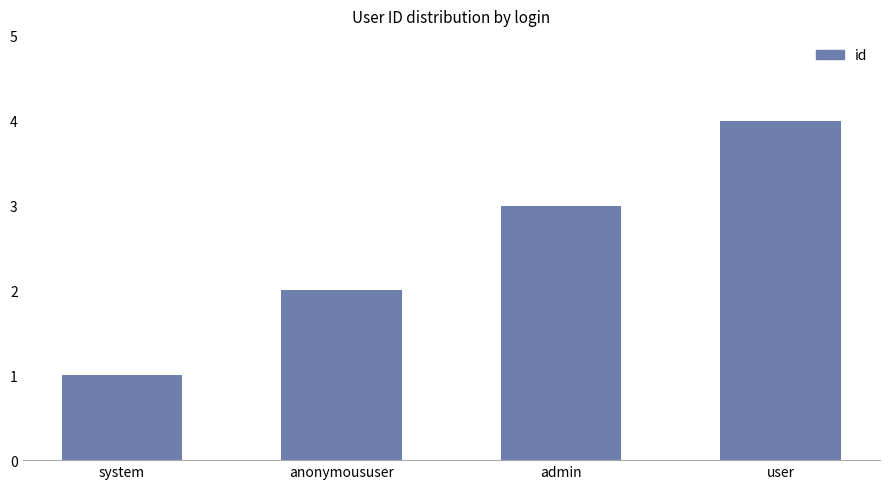

Reading left to right, list all the values displayed in this chart.

system=1	anonymoususer=2	admin=3	user=4